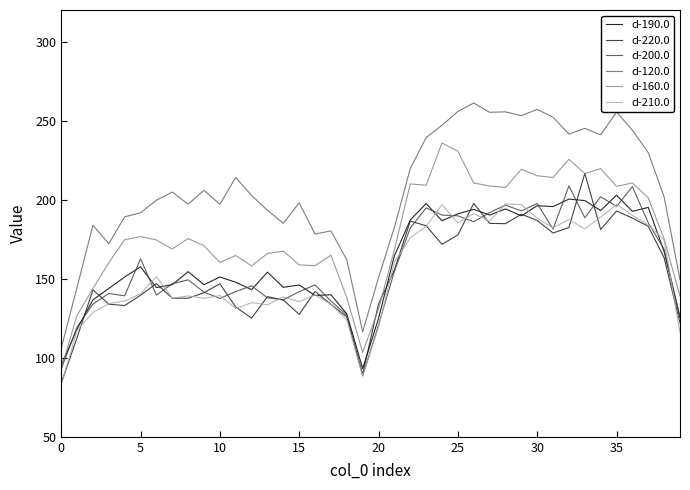

Which series has the largest total across all categories?

d-120.0